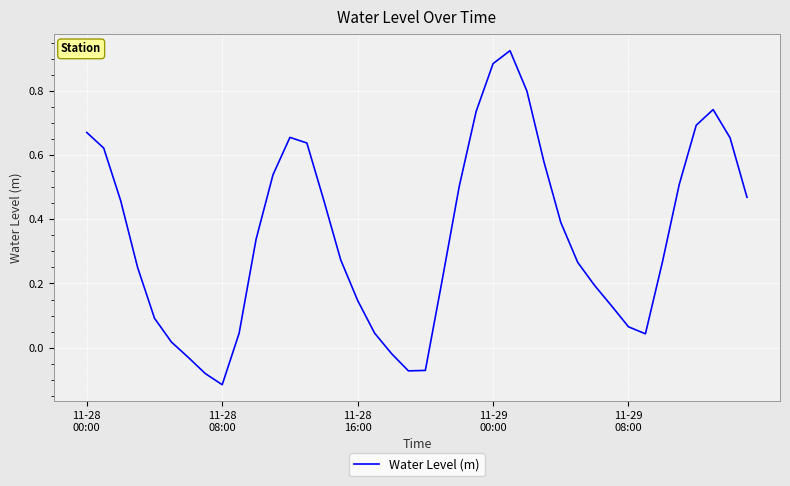

Does the chart have visible grid lines?

Yes